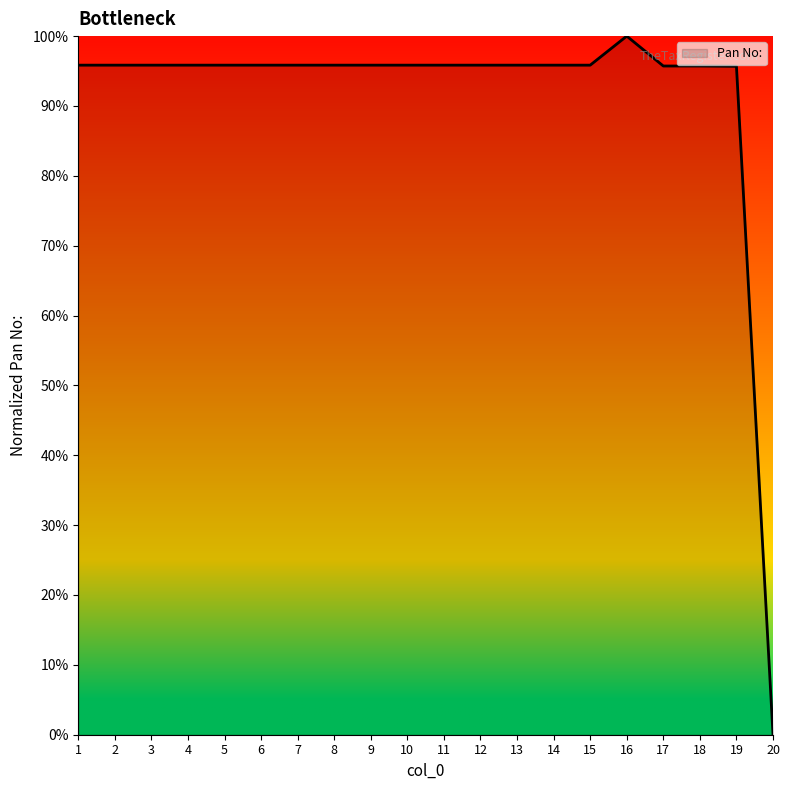

Is it true that the value at 4 is 53.7?

False